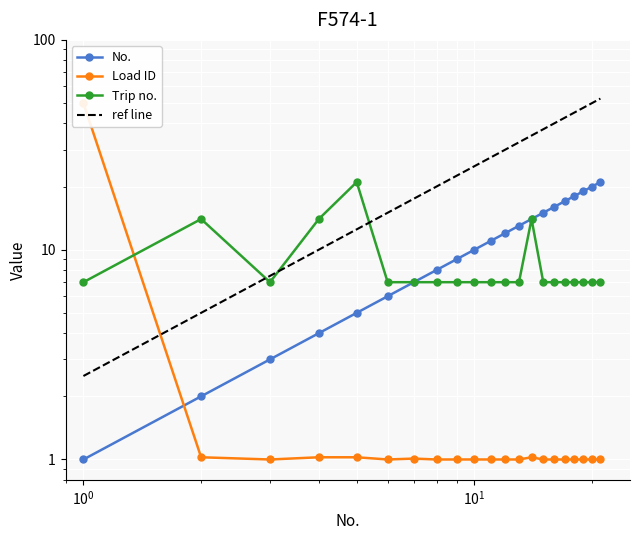

Where do Load ID and Trip no. first cross each other?

1 and 2